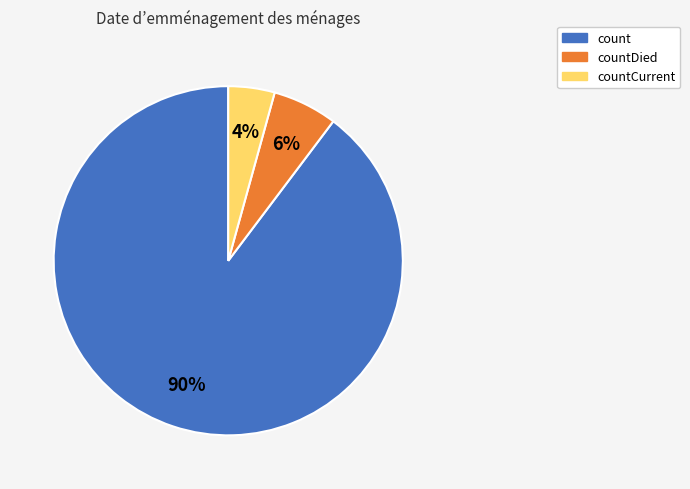

To the nearest percent, what is the average slice percentage?

33%